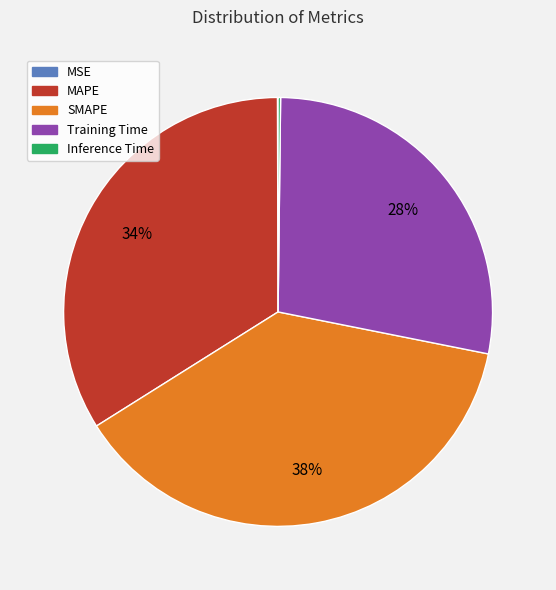

What percentage is the MAPE slice, to the nearest percent?

34%